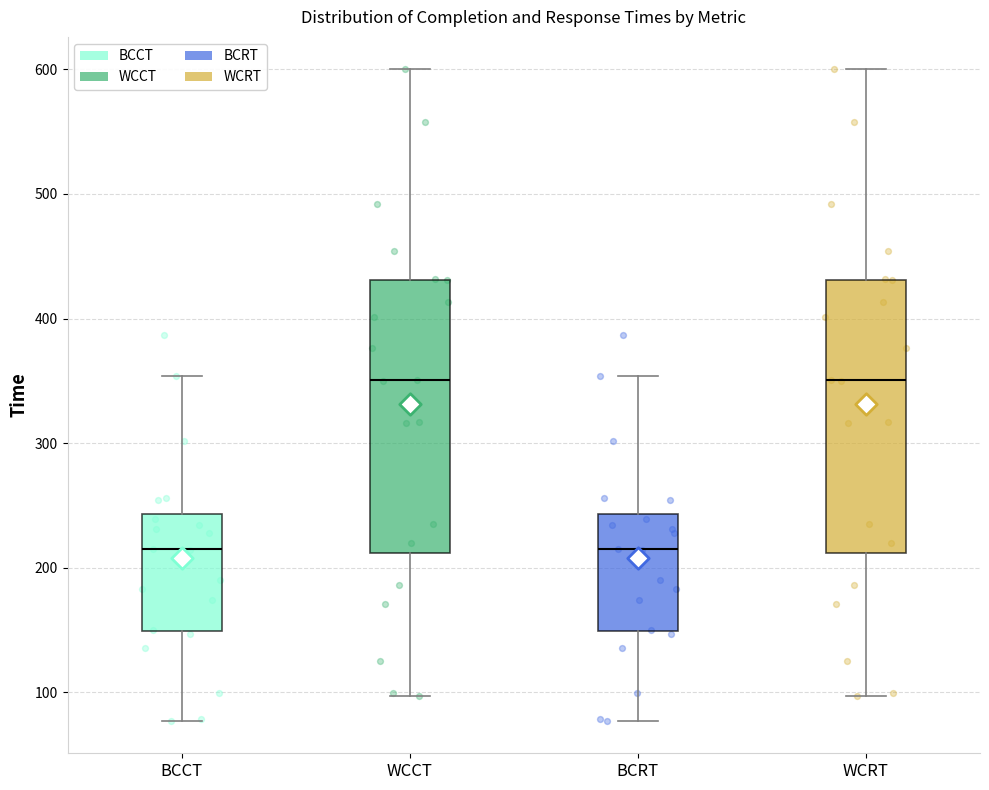

Where is the upper edge of the box for BCCT on the y-axis? The values are not printed on the chart, so give them approximately, as read against the axis.

240